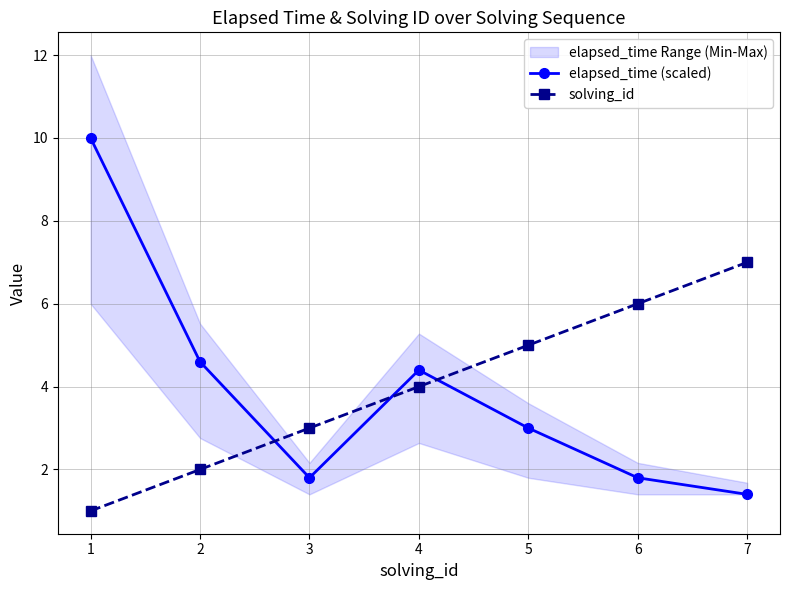

Is the value of solving_id at 7 greater than the value of elapsed_time (scaled) at 4?

Yes